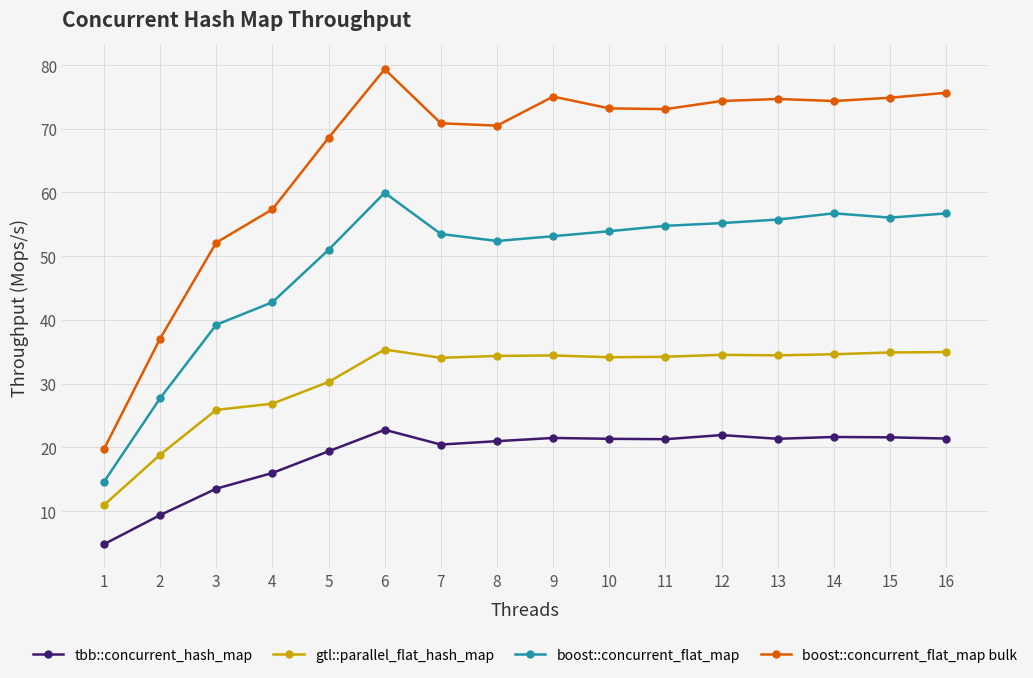

At which category does boost::concurrent_flat_map reach its first local valley?

8